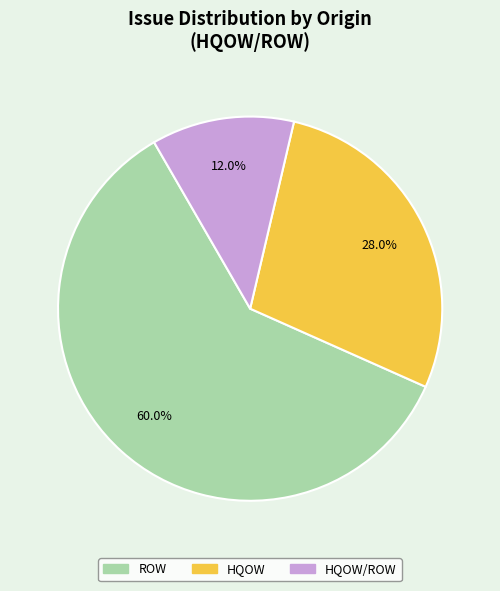

Count the number of slices in the pie.

3